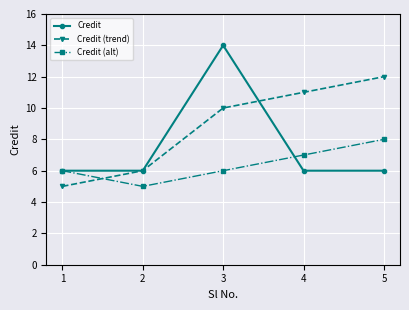

Reading left to right, transcribe all the data shown in this chart.

Credit: 1=6	2=6	3=14	4=6	5=6
Credit (trend): 1=5	2=6	3=10	4=11	5=12
Credit (alt): 1=6	2=5	3=6	4=7	5=8